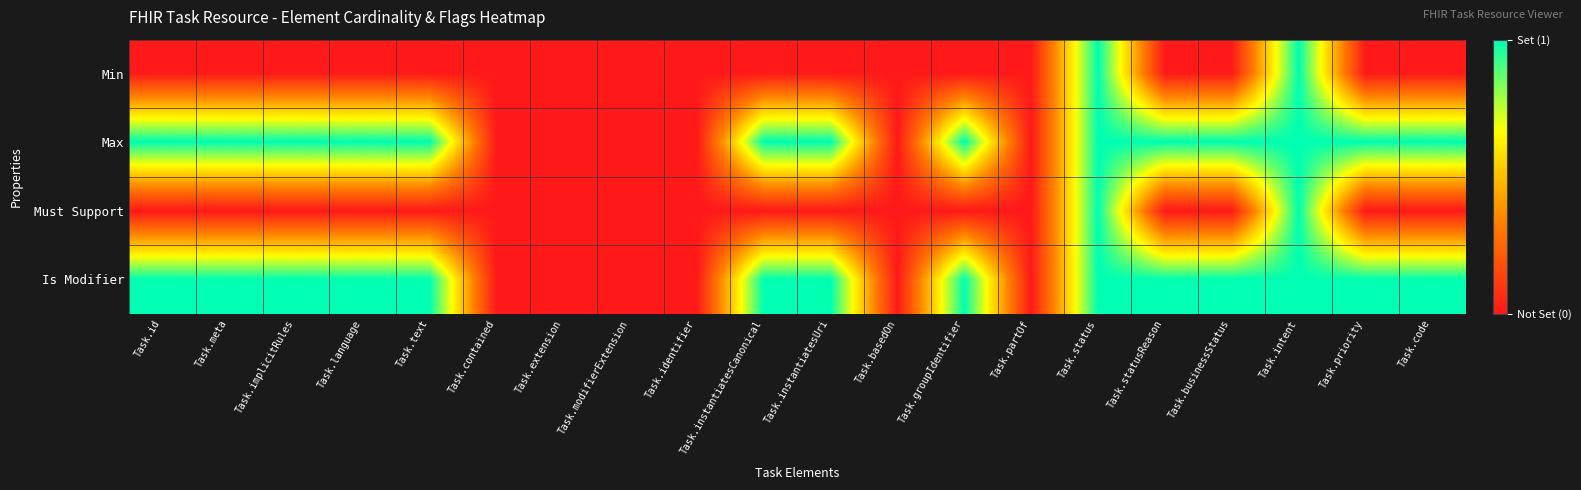

Which label corresponds to the largest value in the chart?

Task.status